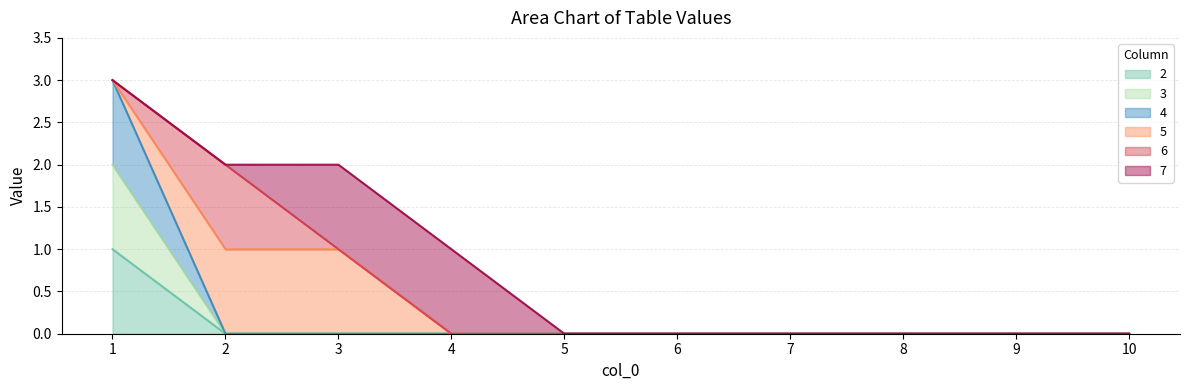

List the labels in order of 4 value, smallest first.

2, 3, 4, 5, 6, 7, 8, 9, 10, 1